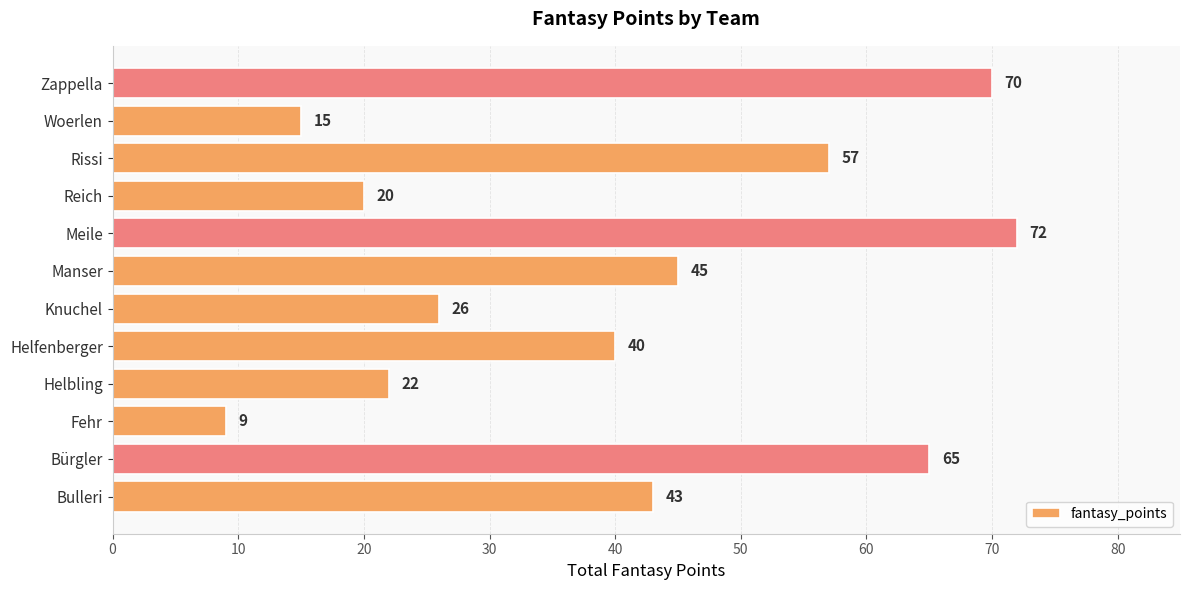

What is the change in value from Knuchel to Woerlen?

-11